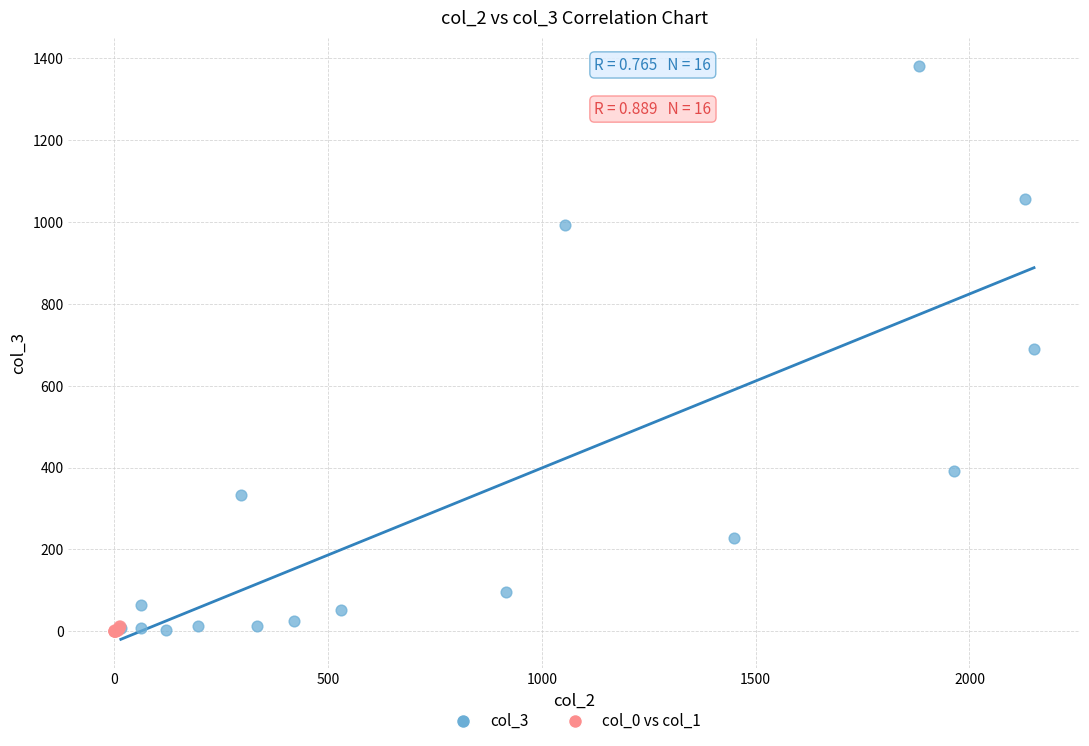

Which series contains the highest Y value?

col_3